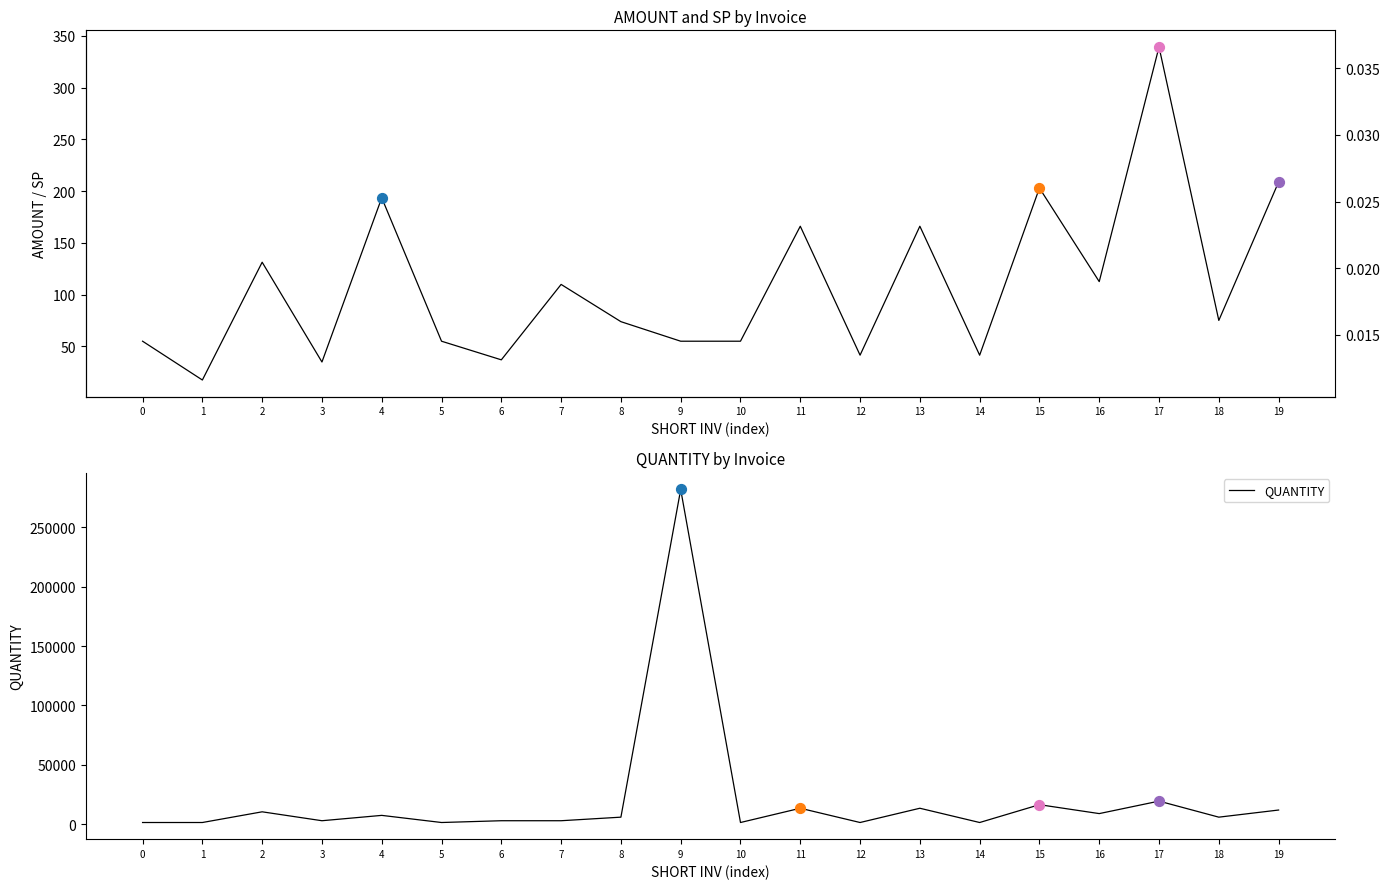

Is the value of QUANTITY at 1 greater than the value of AMOUNT at 4?

Yes